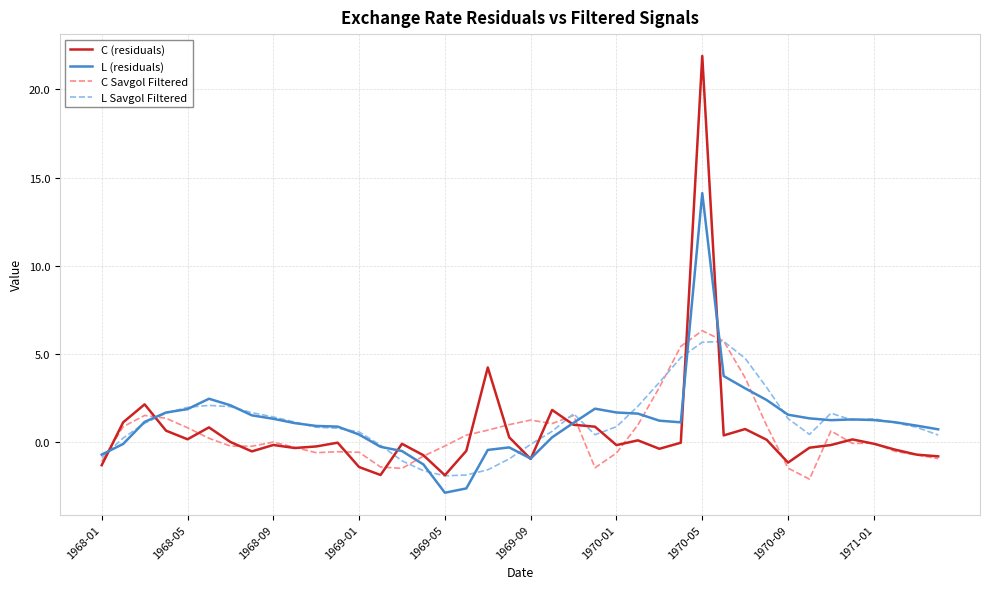

At how many categories does at least one series exceed 12?

1